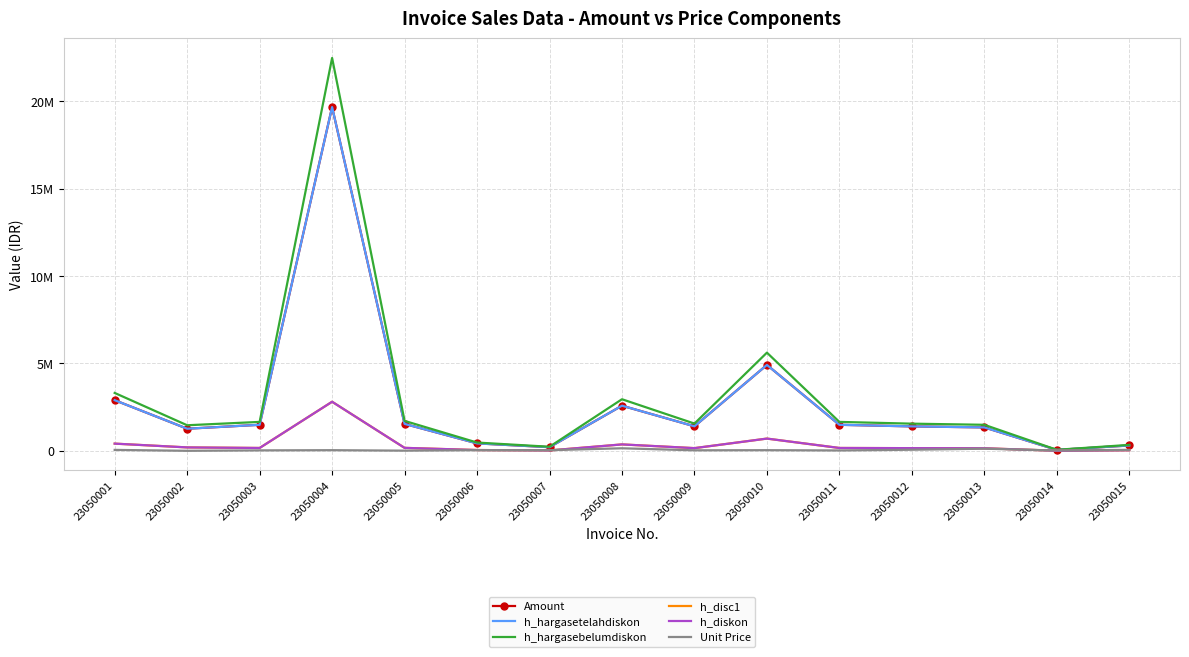

What is the value of the Amount point at the 9th from the left?

1404000